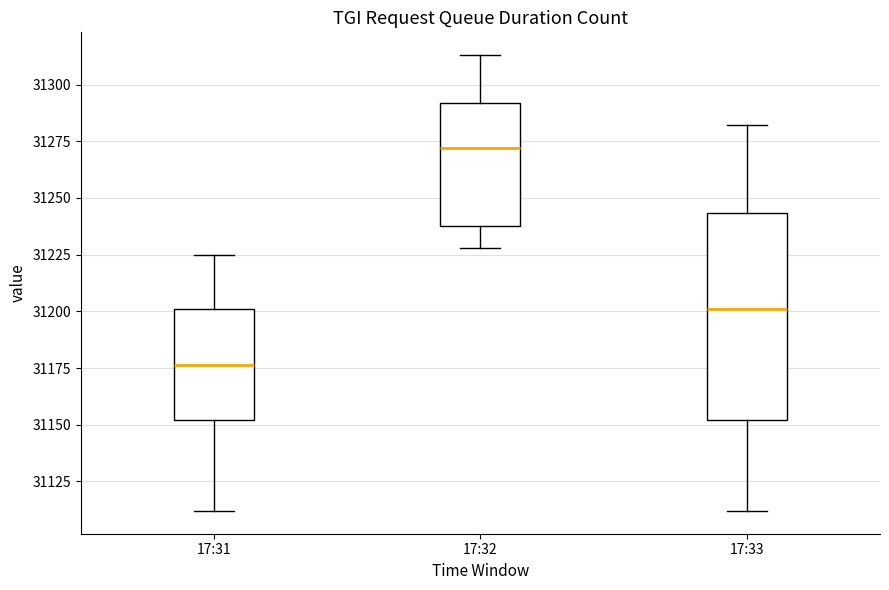

Which box has the highest median line?

17:32